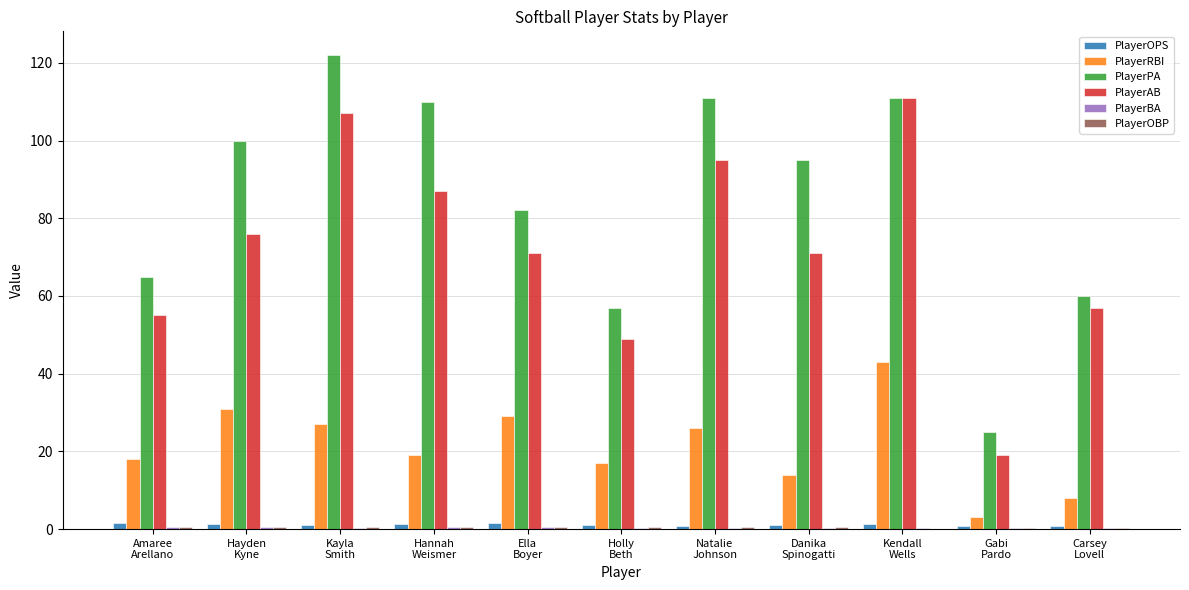

At which category is the sum across all series the highest?

Kendall
Wells